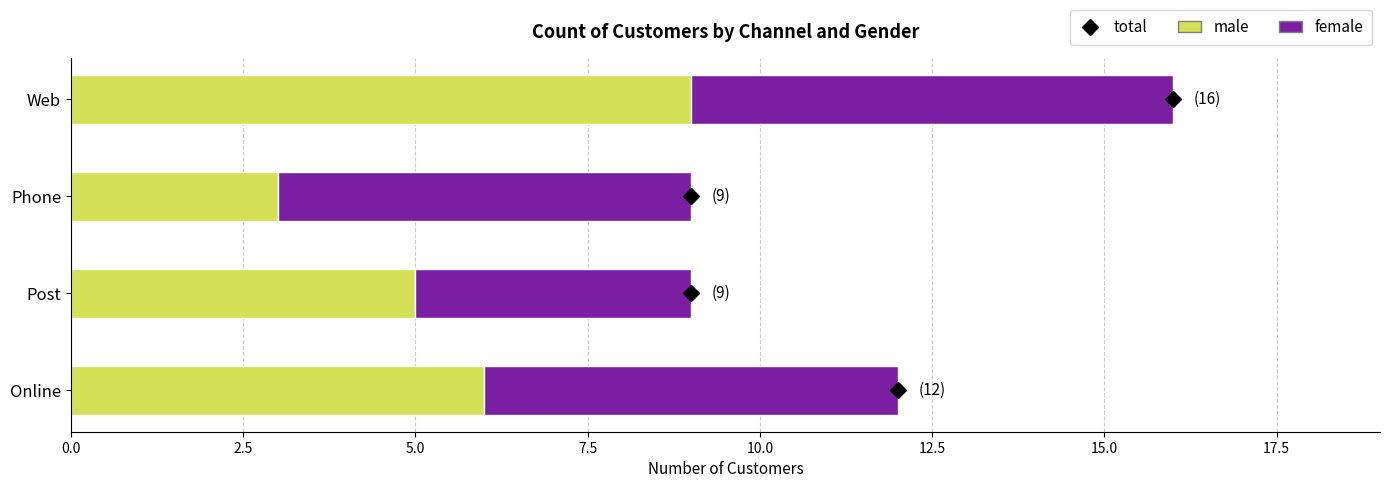

Is it true that male equals 5 at Post?

True